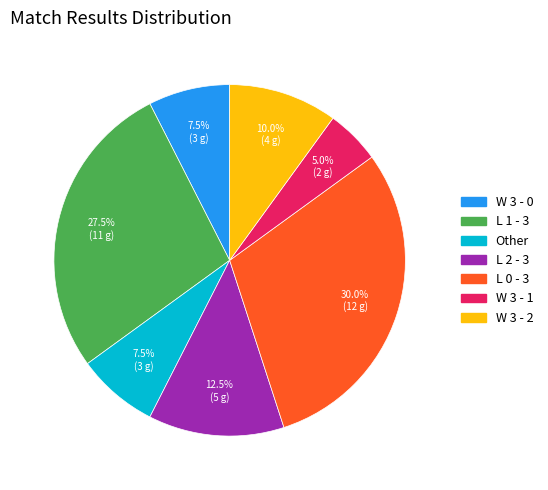

Is there any slice that represents more than half of the pie?

No